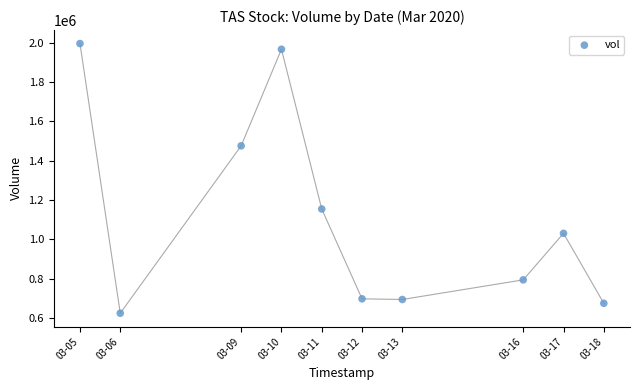

What is the range of Y values (max minus min)?

1370100